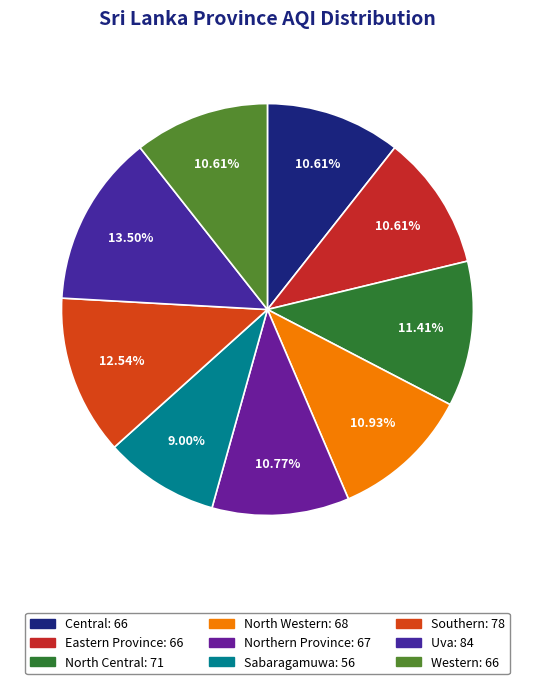

To the nearest percent, what is the combined percentage of Eastern Province and Central?

21%